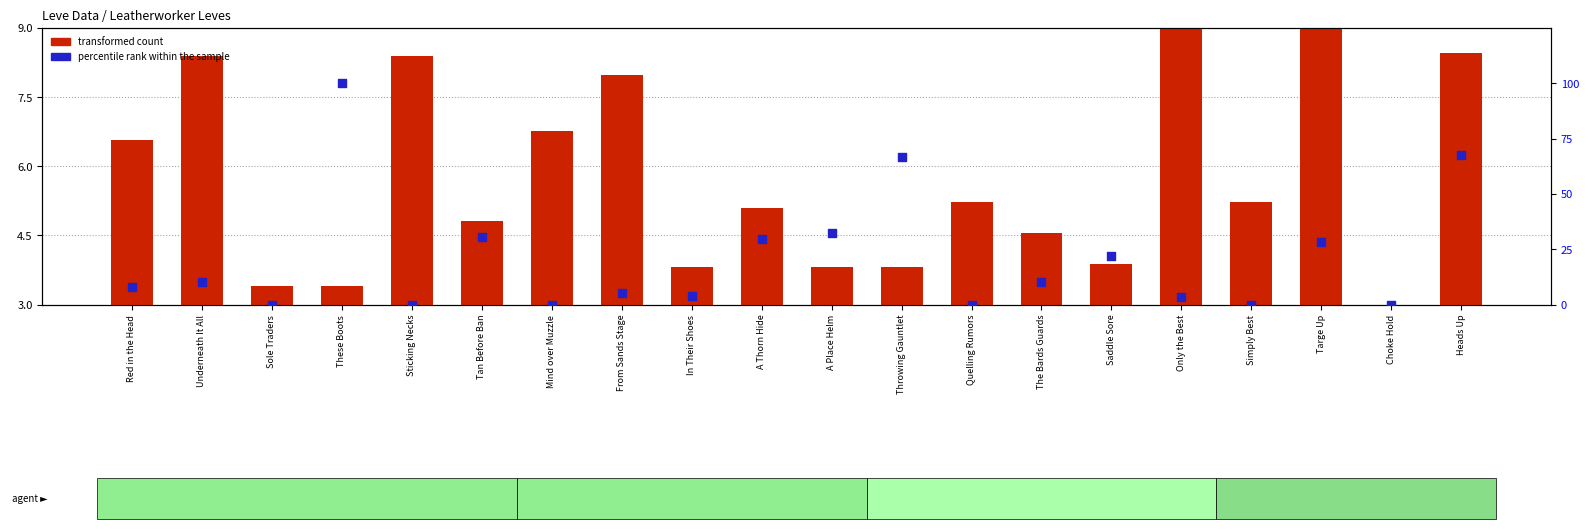

At how many categories does at least one series exceed 68?

1